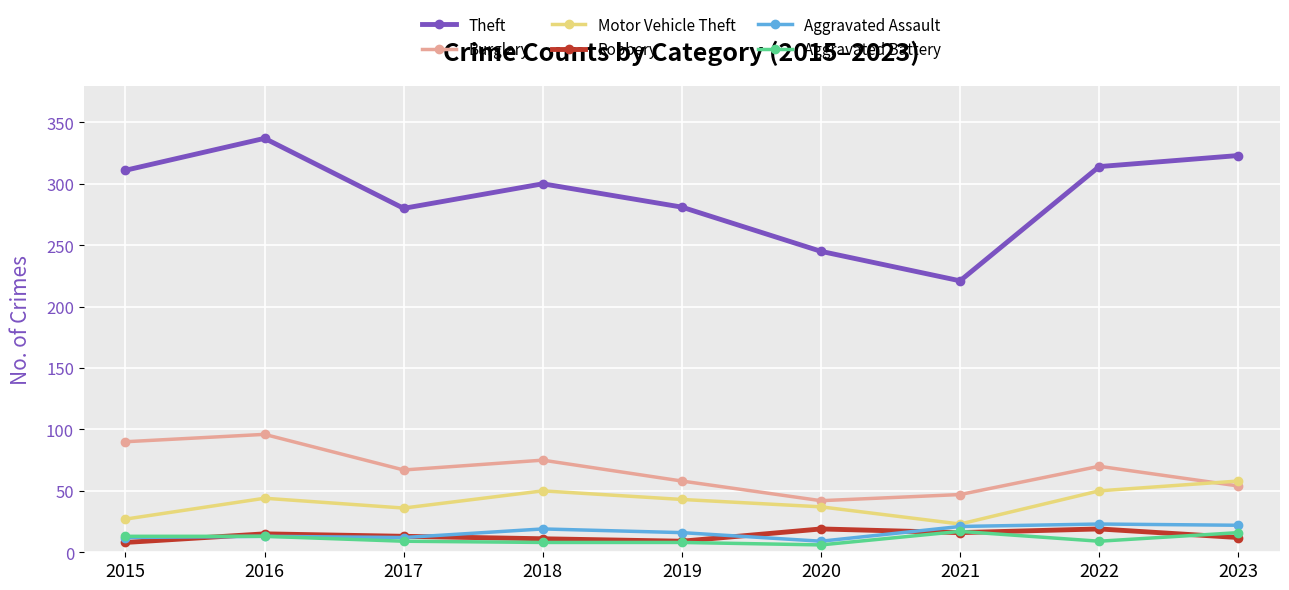

What are all the series names shown in the legend?

Theft, Burglary, Motor Vehicle Theft, Robbery, Aggravated Assault, Aggravated Battery